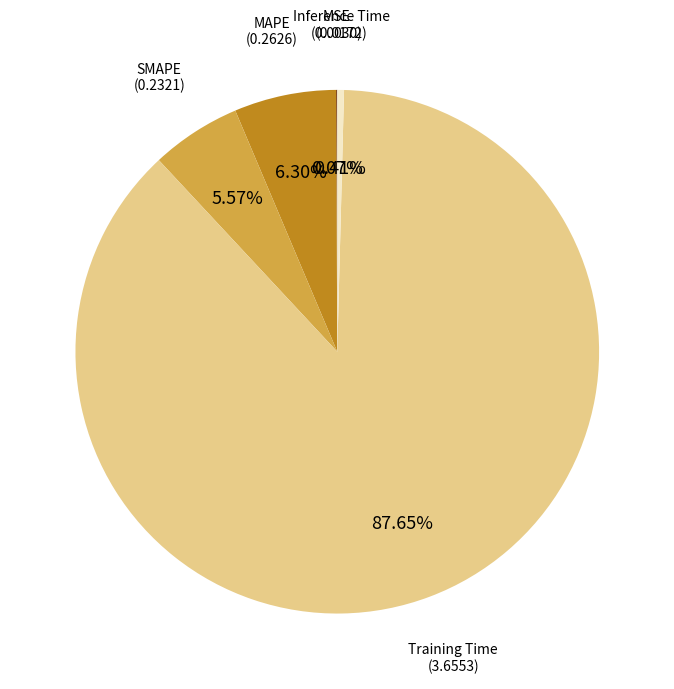

Is there any slice that represents more than half of the pie?

Yes